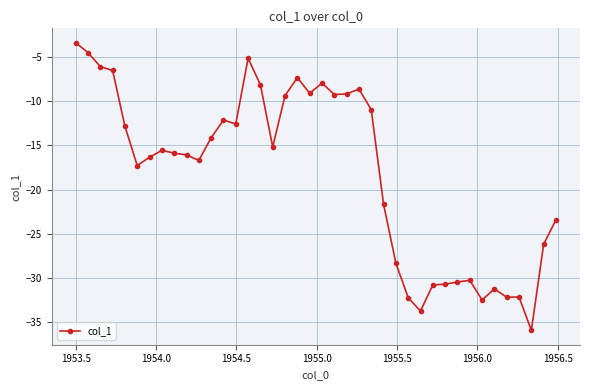

What is the sum of all values?

-721.5